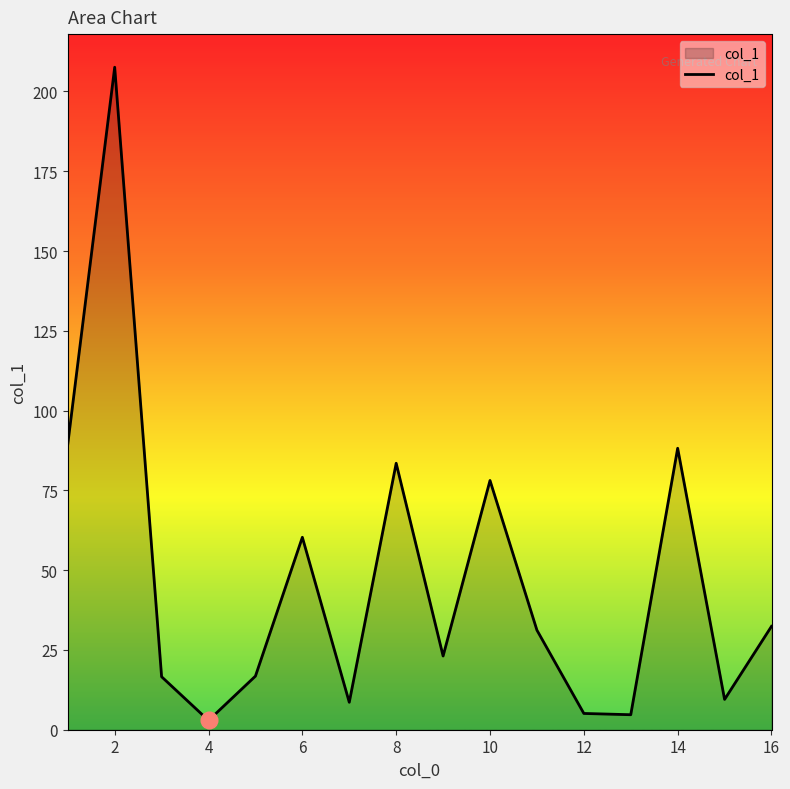

What is the maximum value shown in the chart?

207.6